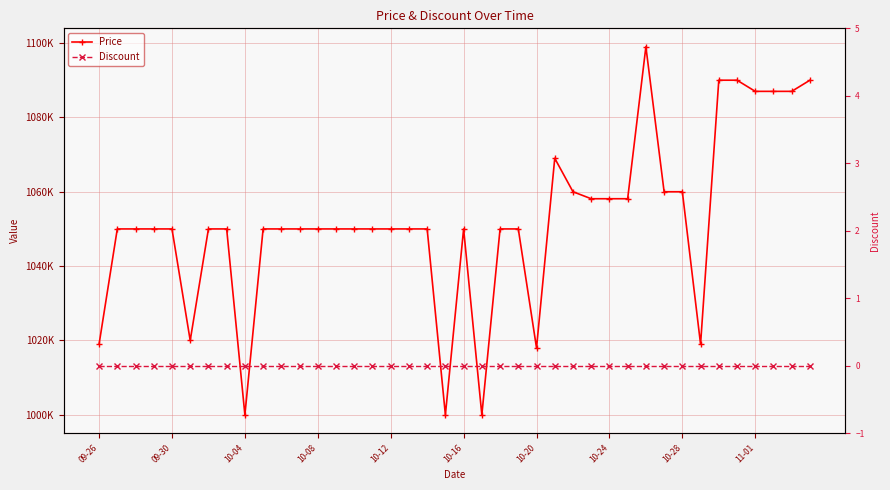

Which series has the largest total across all categories?

Price